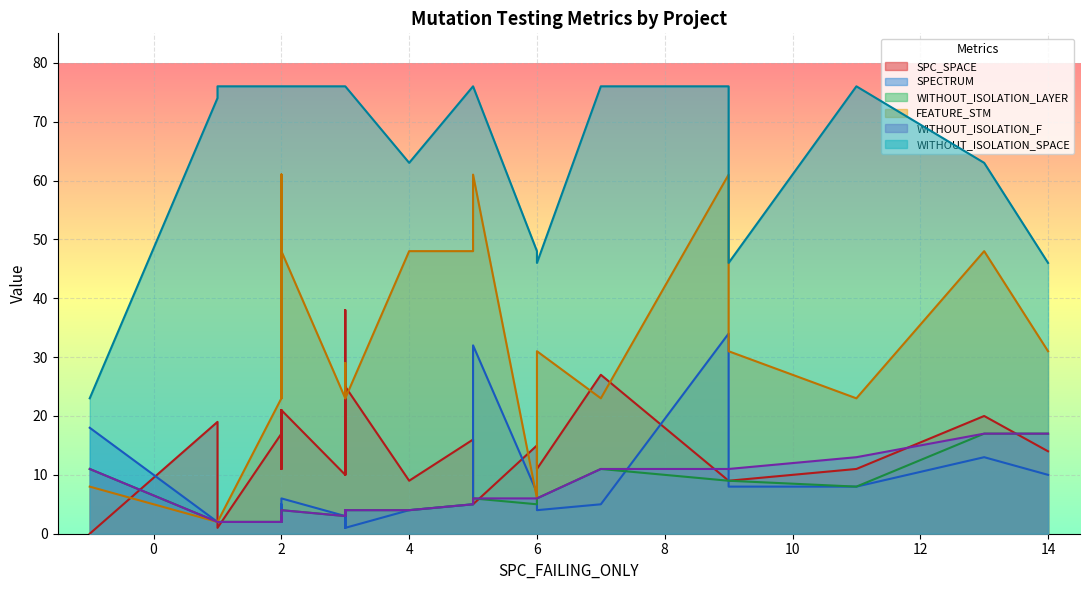

What is the maximum value for WITHOUT_ISOLATION_SPACE?

76